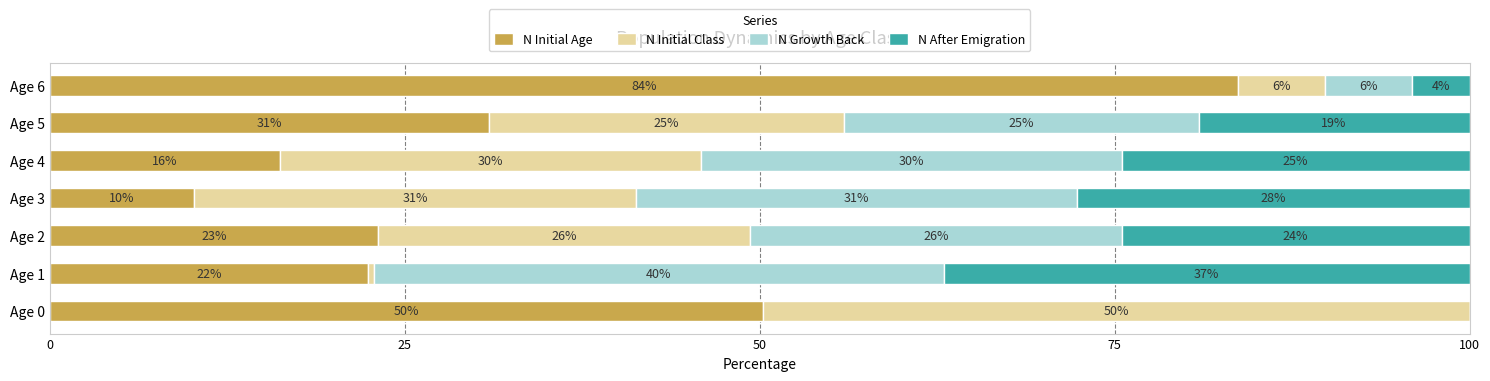

What are all the series names shown in the legend?

N Initial Age, N Initial Class, N Growth Back, N After Emigration